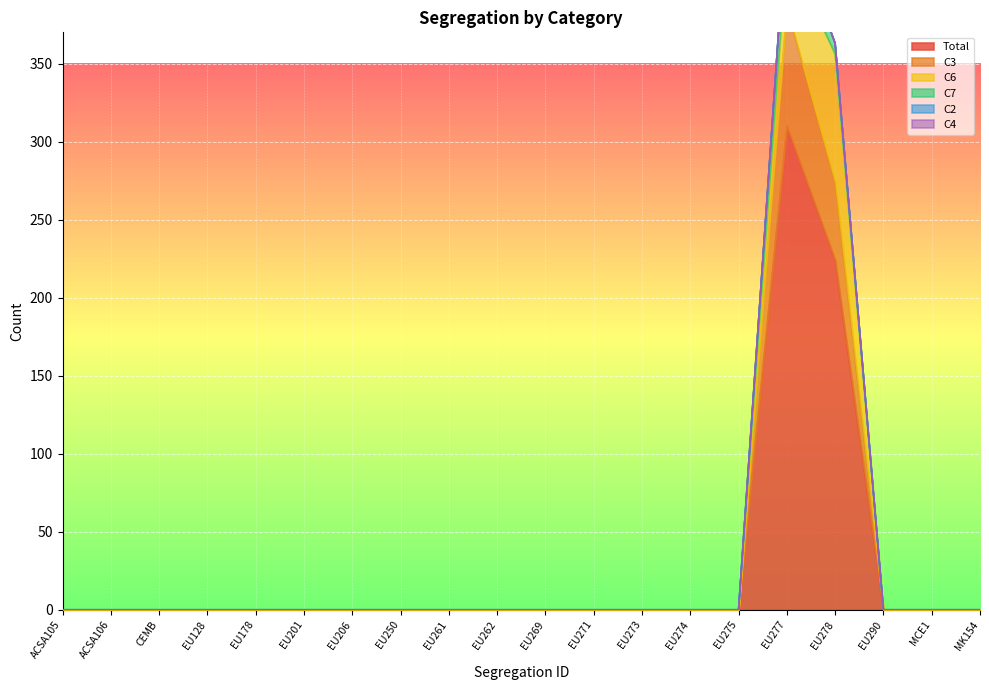

At which category does the chart reach its minimum across all series?

ACSA105